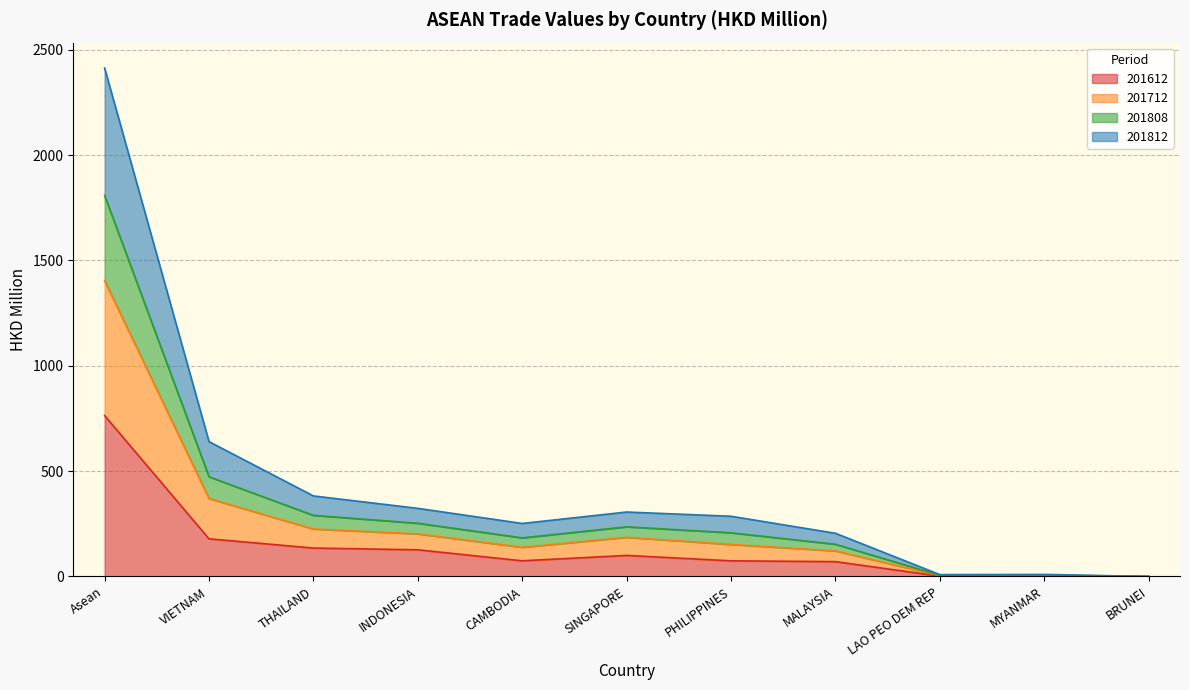

How many data points in 201808 are above 207?

6